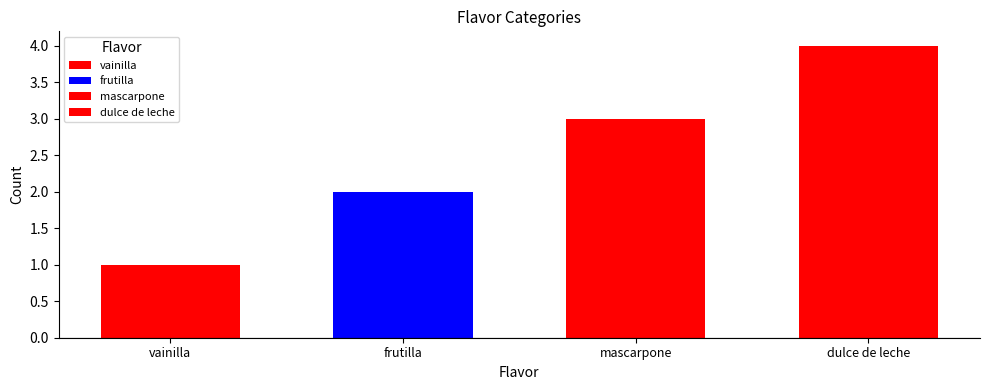

List the labels in order of value, largest first.

dulce de leche, mascarpone, frutilla, vainilla